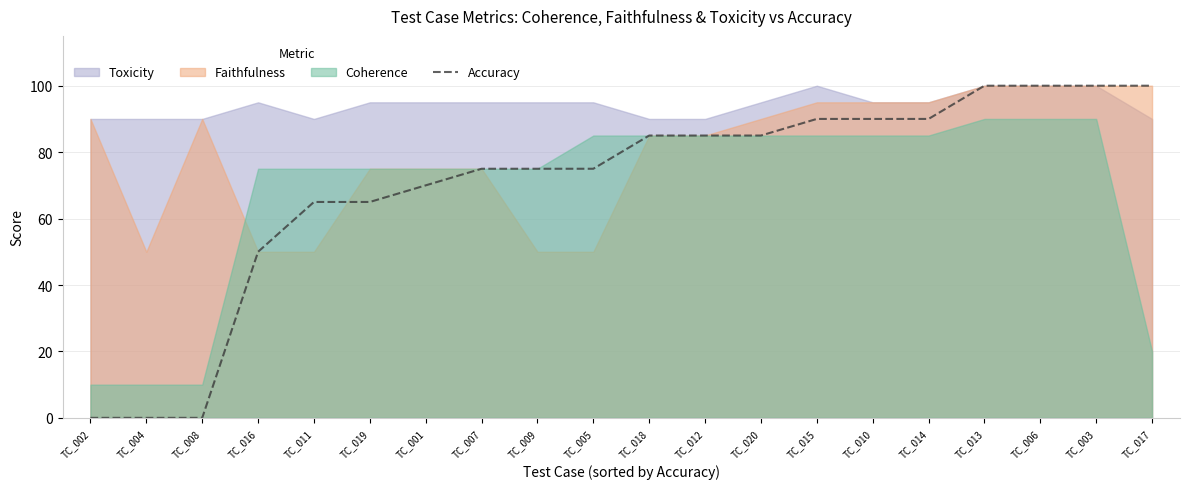

The value of Accuracy at TC_018 is 85. True or false?

True